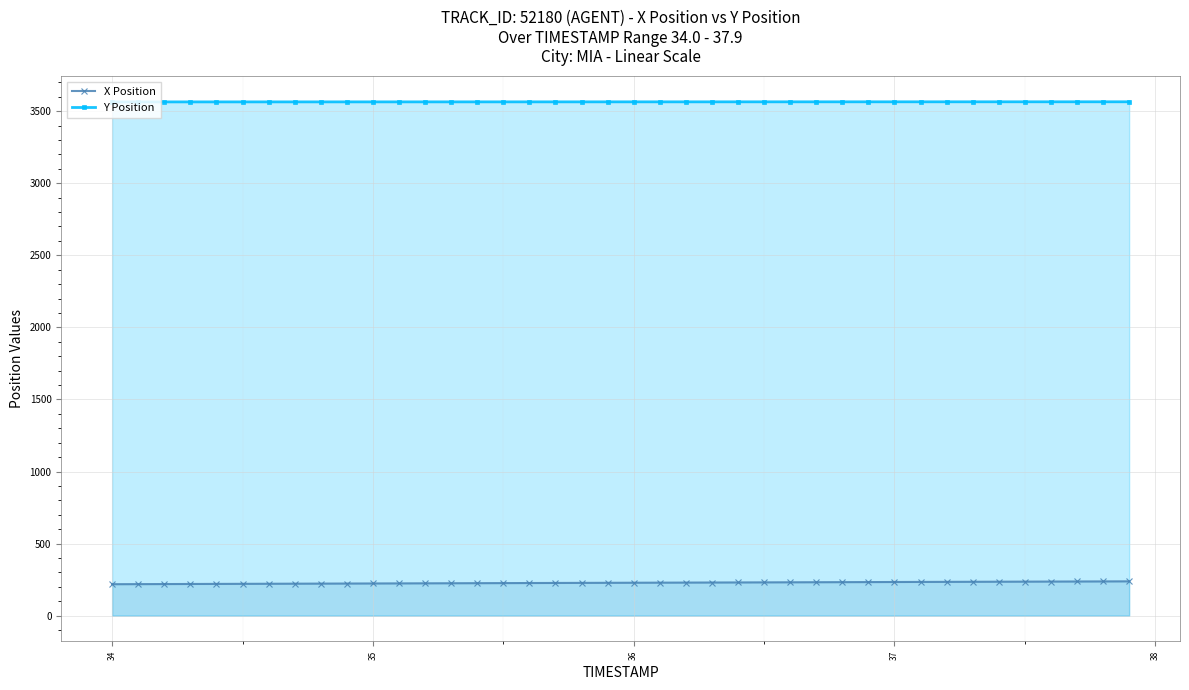

True or false: X Position and Y Position intersect in this chart.

False